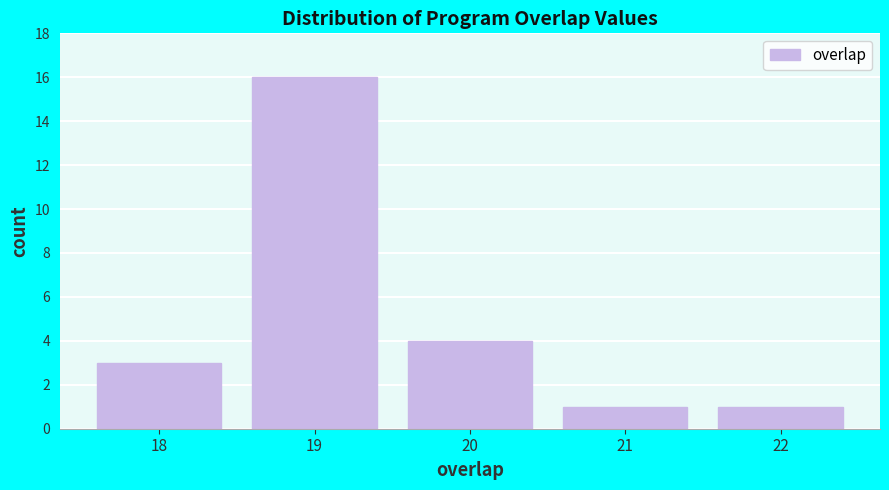

Reading left to right, extract all data points from this chart.

18=3	19=16	20=4	21=1	22=1